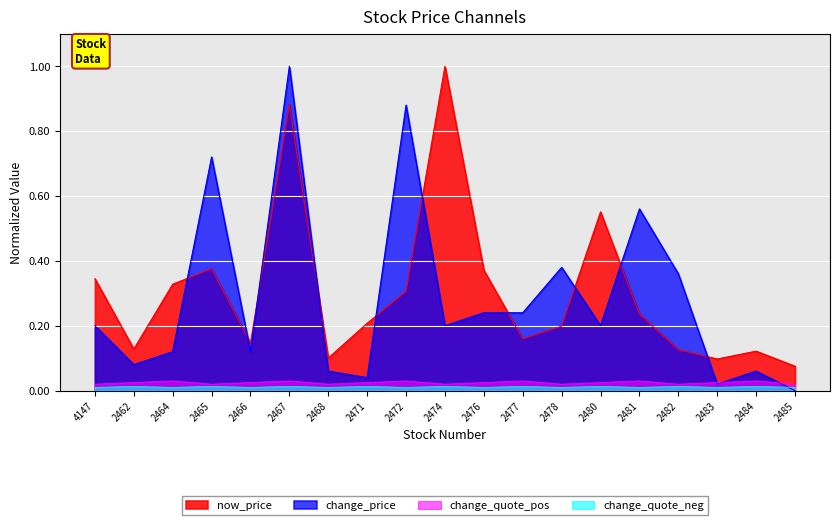

Reading left to right, extract all data points from this chart.

now_price: 0.3	0.1	0.3	0.4	0.1	0.9	0.1	0.2	0.3	1.0	0.4	0.2	0.2	0.6	0.2	0.1	0.1	0.1	0.1
change_price_abs: 0.2	0.1	0.1	0.7	0.1	1.0	0.1	0.0	0.9	0.2	0.2	0.2	0.4	0.2	0.6	0.4	0.0	0.1	0.0